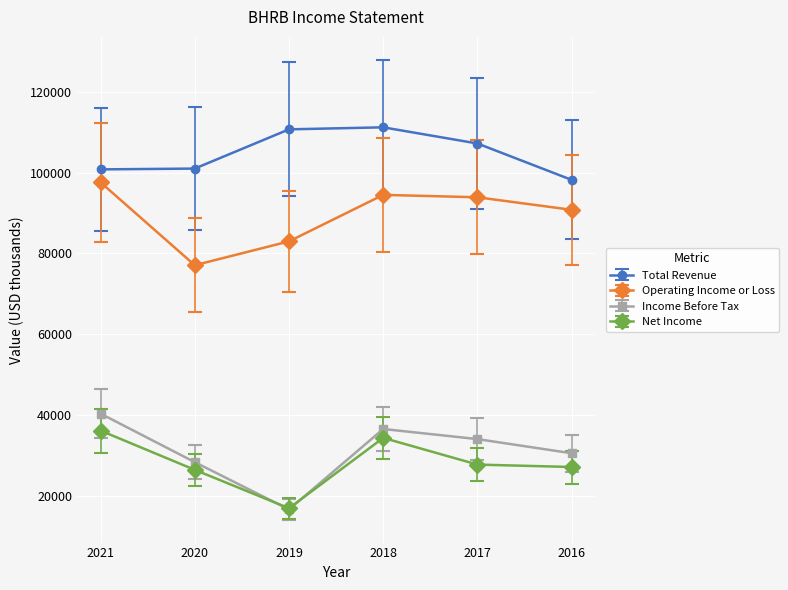

What is the spread (max minus min) of values at 2017?

79400